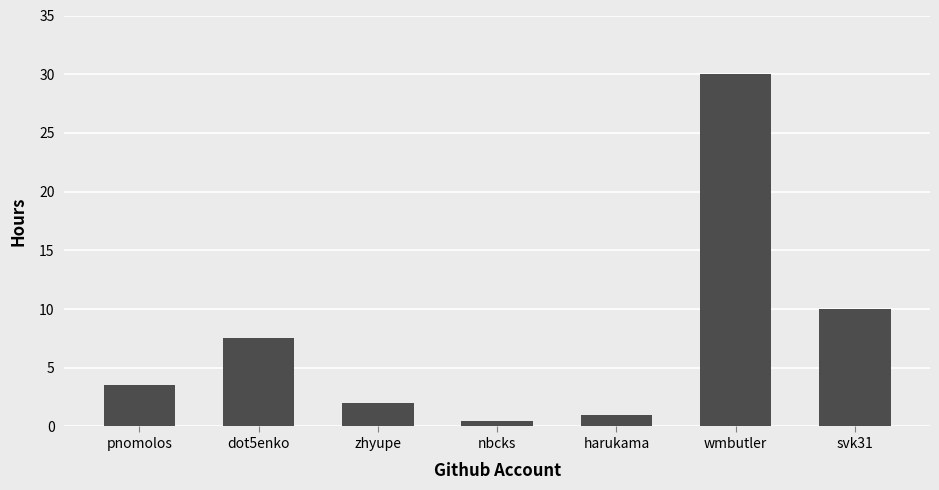

Between nbcks and dot5enko, which is larger?

dot5enko